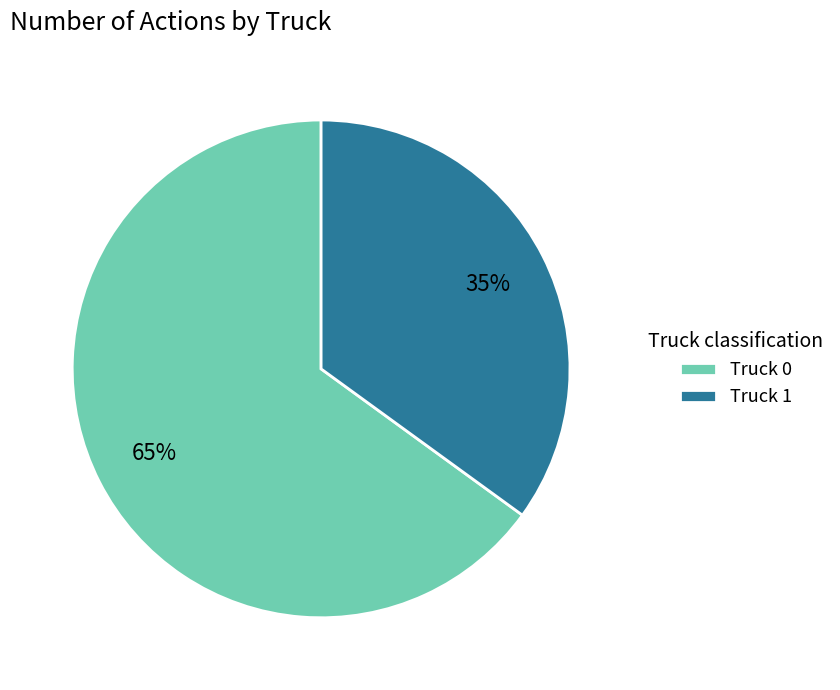

What percentage is the Truck 1 slice, to the nearest percent?

35%